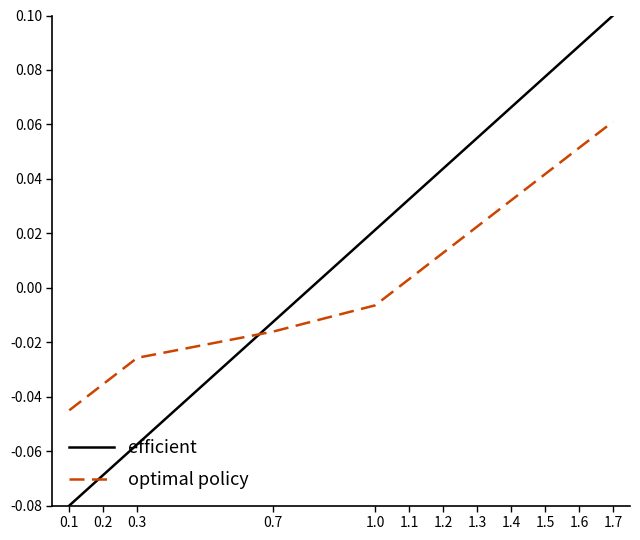

Between 0.3 and 1.7, which series saw the biggest shift?

efficient